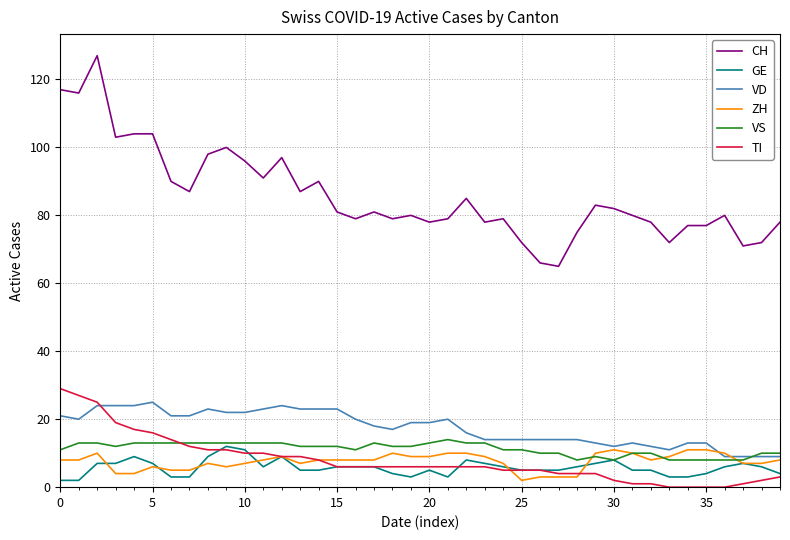

Which series has the largest range (max minus min)?

CH